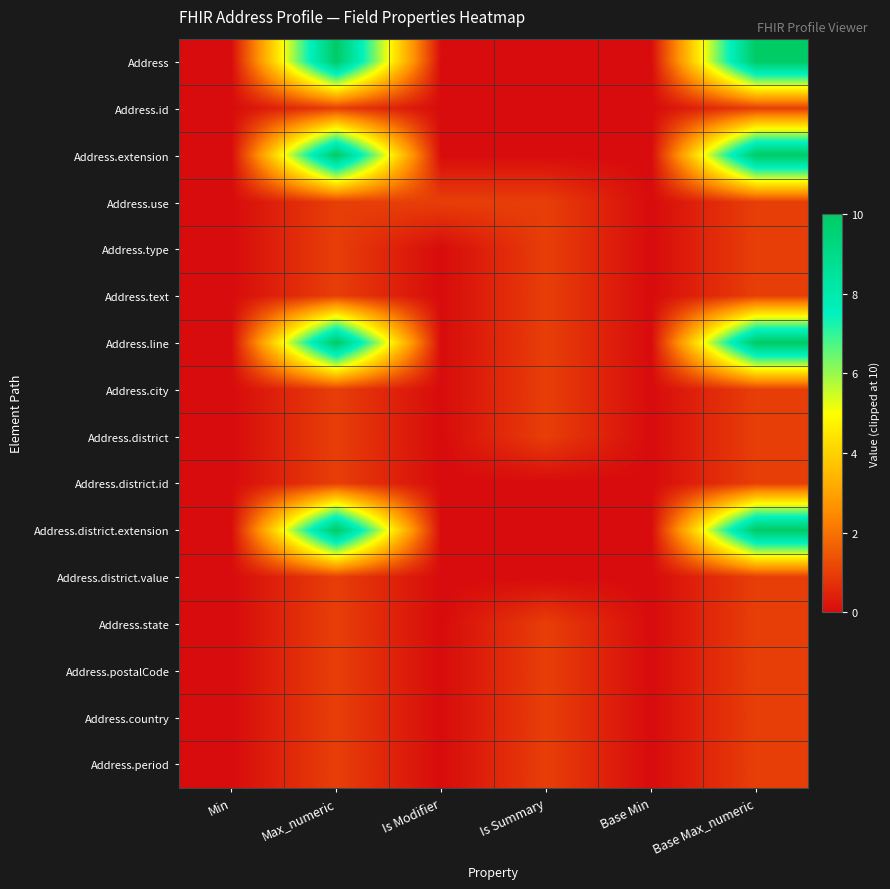

Which label corresponds to the largest value in the chart?

Max_numeric